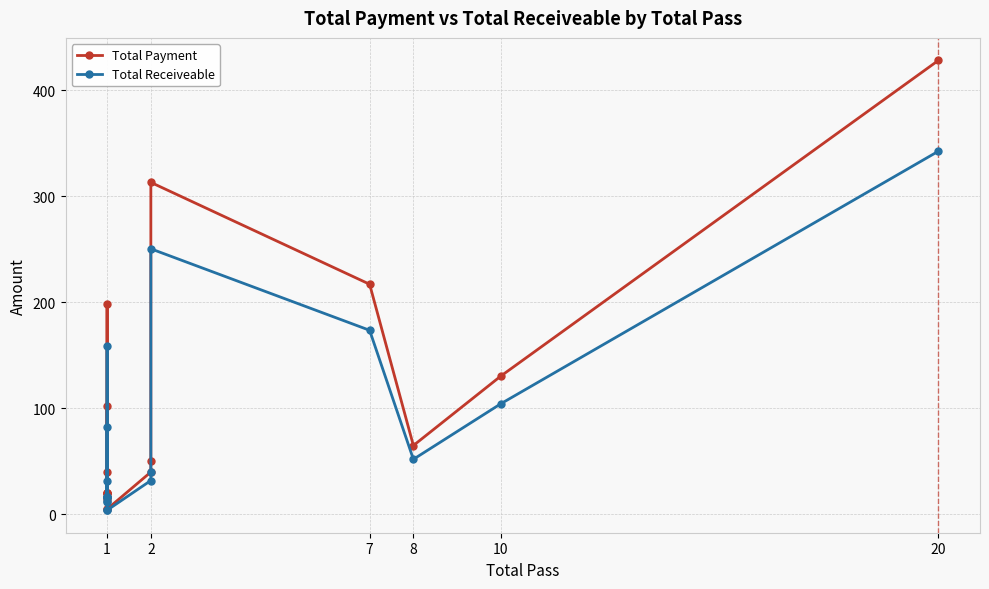

Is this an area chart (filled region under the line)?

No